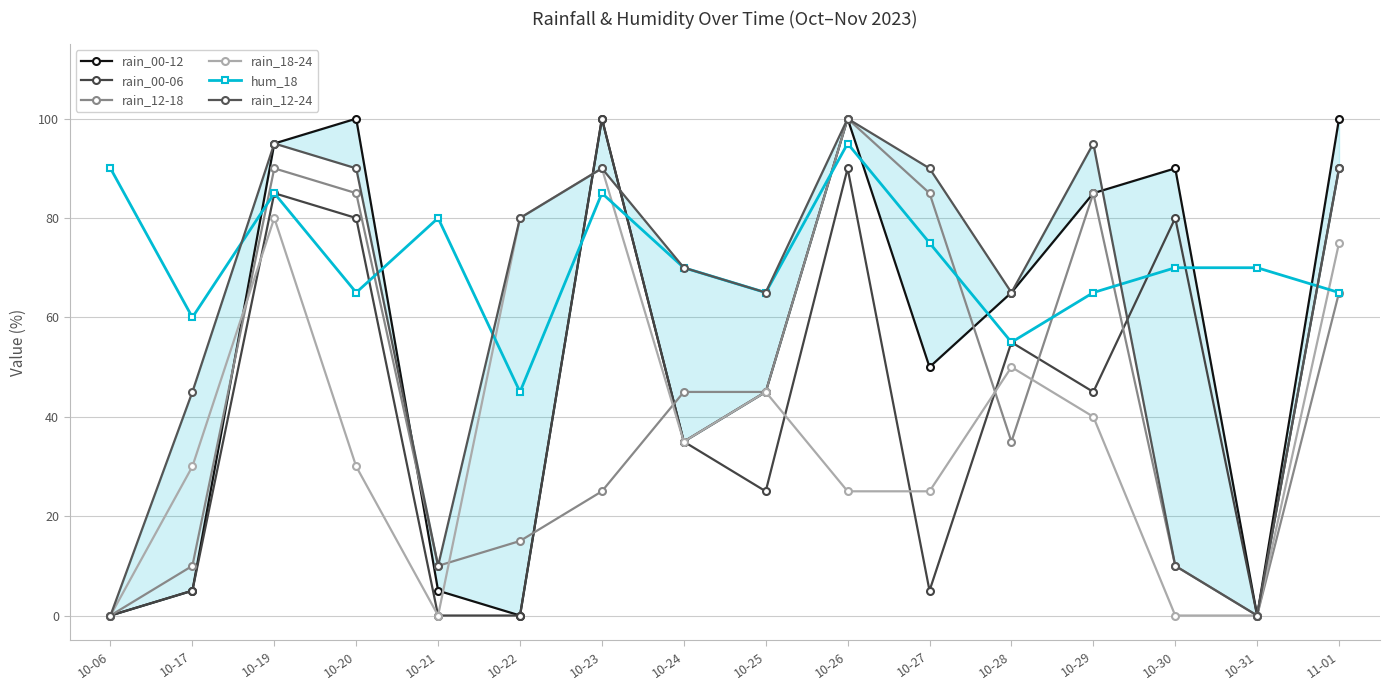

Between which two adjacent categories do rain_12-18 and rain_00-12 first intersect?

10-17 and 10-19